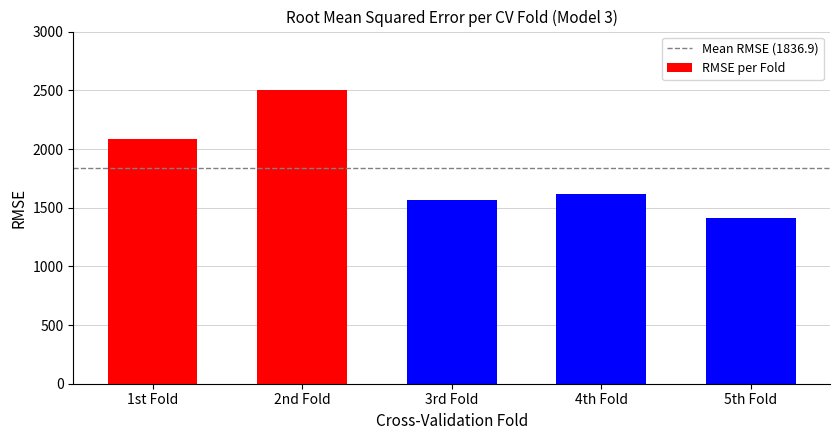

Reading left to right, list all the values displayed in this chart.

2087.2	2500.9	1561.5	1620.7	1414.3